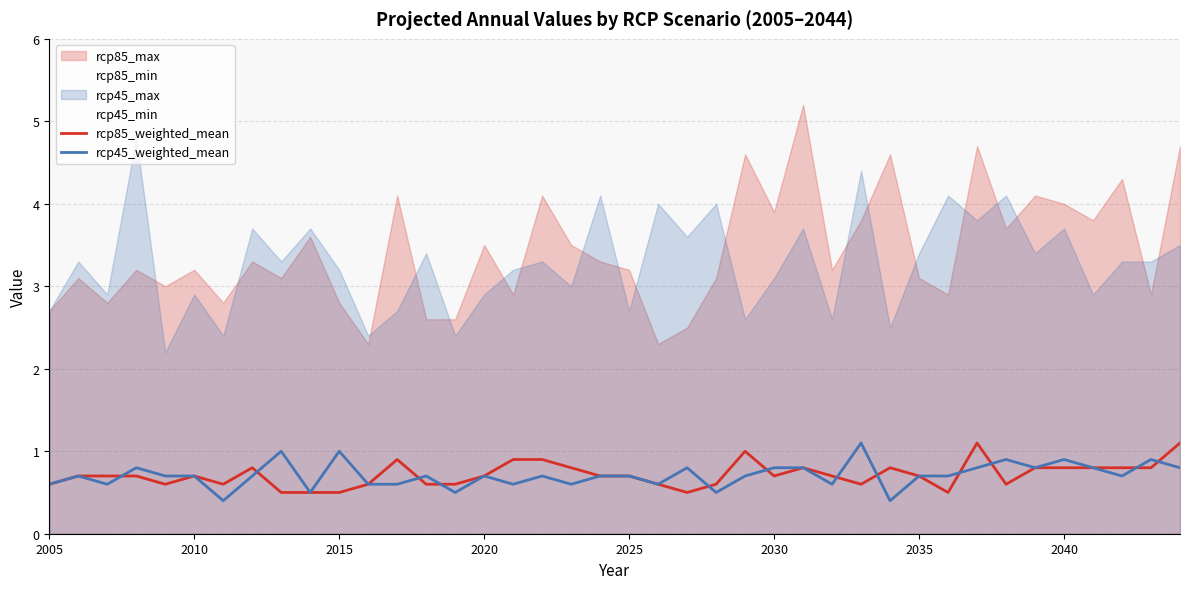

What is the minimum value for rcp85_weighted_mean?

0.5